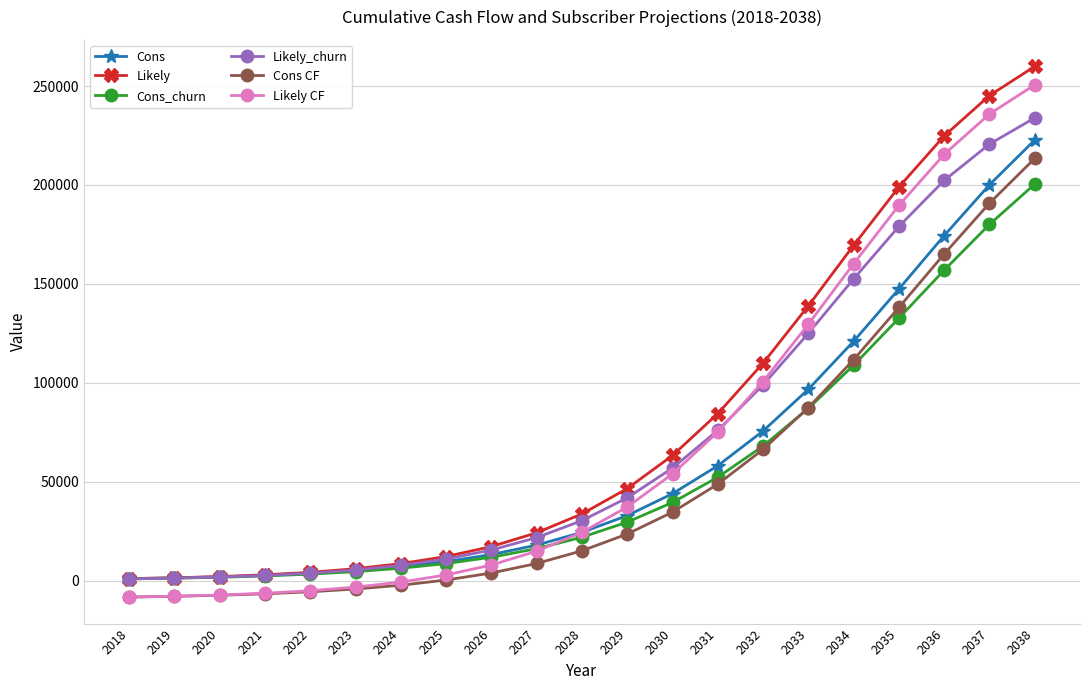

What is the total value across all series at 2022?

5072.9